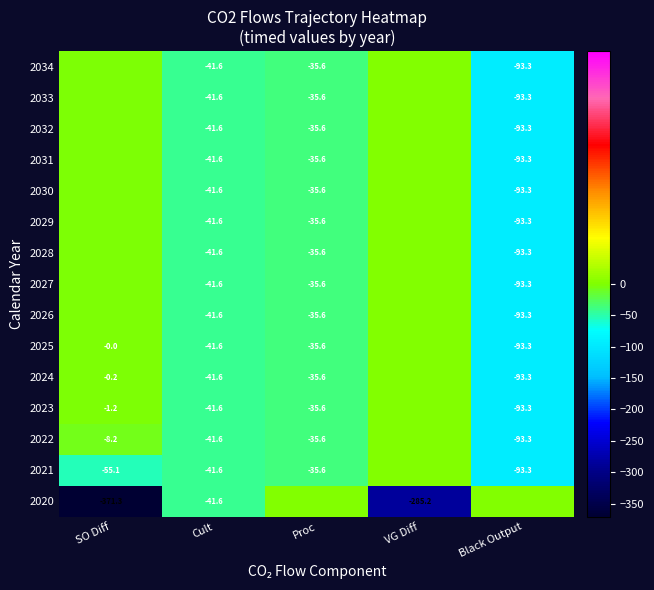

Is the value of 2027 at Proc greater than the value of 2025 at Black Output?

Yes